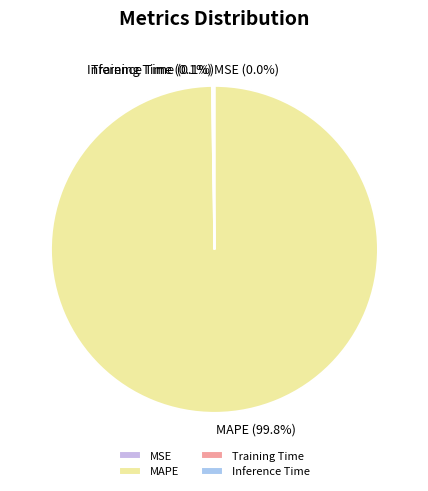

Is MAPE the majority of the pie?

Yes